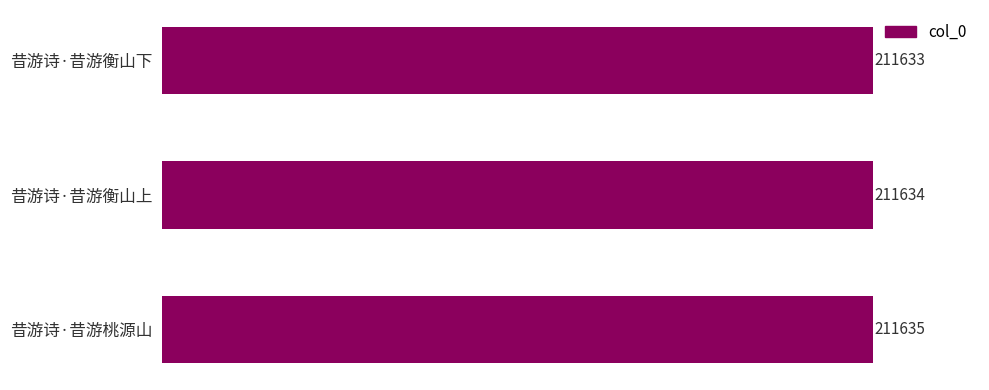

List the labels in order of value, smallest first.

昔游诗·昔游衡山下, 昔游诗·昔游衡山上, 昔游诗·昔游桃源山